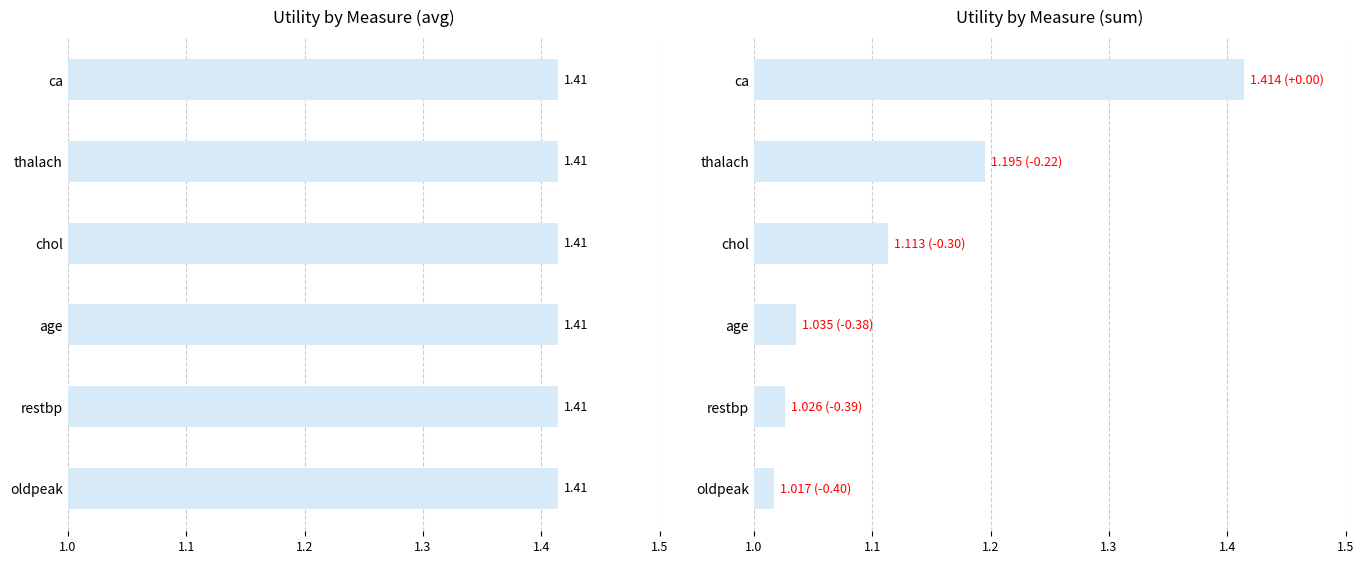

What are all the series names shown in the legend?

avg, sum